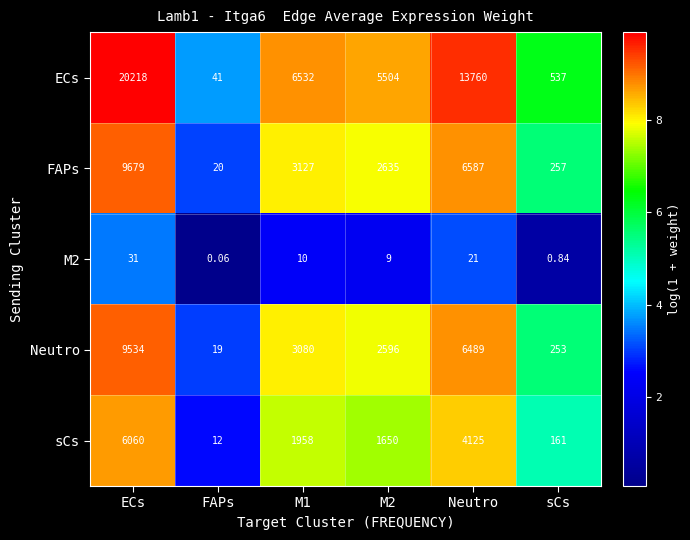

At which category does the chart reach its minimum across all series?

FAPs